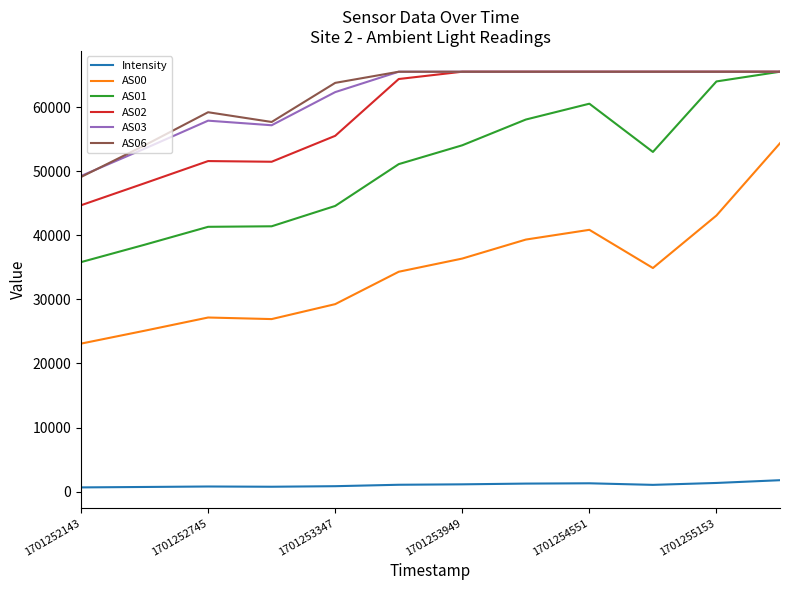

True or false: Intensity and AS06 intersect in this chart.

False